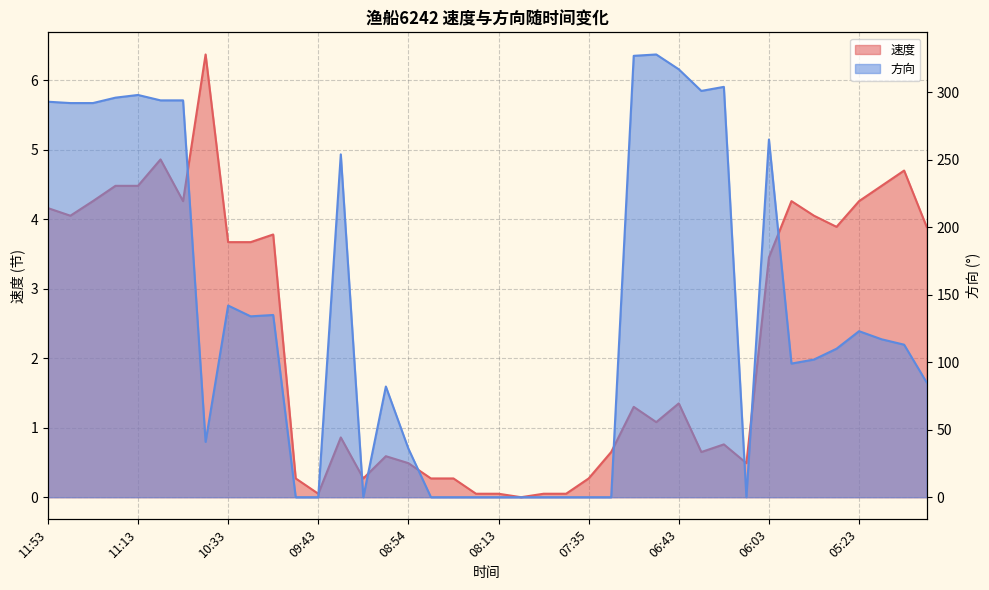

What is the difference between the 方向 values at 05:53 and 10:24?

35.0